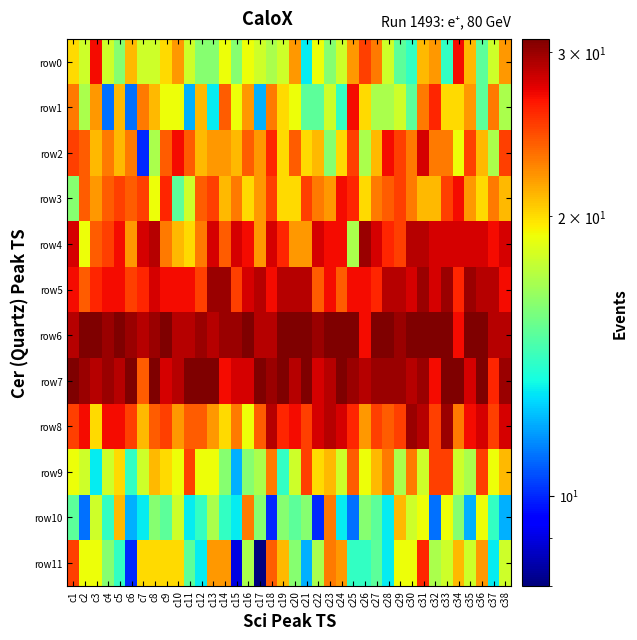

Reading right to left, transcribe all the data shown in this chart.

row0: c38=22	c37=18	c36=15	c35=21	c34=27	c33=14	c32=22	c31=21	c30=14	c29=15	c28=18	c27=23	c26=25	c25=22	c24=18	c23=16	c22=19	c21=13	c20=22	c19=18	c18=17	c17=18	c16=19	c15=16	c14=19	c13=16	c12=16	c11=18	c10=22	c9=20	c8=18	c7=18	c6=21	c5=16	c4=18	c3=27	c2=18	c1=20
row1: c38=17	c37=23	c36=15	c35=22	c34=20	c33=20	c32=26	c31=23	c30=15	c29=18	c28=17	c27=17	c26=20	c25=27	c24=14	c23=18	c22=15	c21=15	c20=19	c19=20	c18=23	c17=12	c16=22	c15=19	c14=24	c13=13	c12=21	c11=12	c10=19	c9=19	c8=21	c7=23	c6=11	c5=21	c4=11	c3=22	c2=17	c1=23
row2: c38=25	c37=17	c36=21	c35=25	c34=19	c33=23	c32=23	c31=28	c30=23	c29=25	c28=27	c27=21	c26=17	c25=25	c24=20	c23=16	c22=21	c21=20	c20=24	c19=20	c18=26	c17=22	c16=24	c15=21	c14=22	c13=22	c12=21	c11=24	c10=27	c9=24	c8=17	c7=10	c6=23	c5=21	c4=23	c3=21	c2=24	c1=25
row3: c38=21	c37=23	c36=20	c35=22	c34=27	c33=25	c32=21	c31=21	c30=23	c29=25	c28=24	c27=23	c26=20	c25=26	c24=27	c23=22	c22=23	c21=25	c20=20	c19=20	c18=25	c17=22	c16=20	c15=23	c14=21	c13=25	c12=24	c11=18	c10=15	c9=26	c8=19	c7=25	c6=24	c5=25	c4=24	c3=22	c2=24	c1=16
row4: c38=28	c37=27	c36=28	c35=28	c34=28	c33=28	c32=28	c31=29	c30=29	c29=25	c28=26	c27=28	c26=30	c25=17	c24=27	c23=27	c22=28	c21=22	c20=22	c19=26	c18=28	c17=22	c16=27	c15=28	c14=24	c13=28	c12=23	c11=20	c10=21	c9=23	c8=29	c7=28	c6=22	c5=27	c4=25	c3=24	c2=19	c1=28
row5: c38=27	c37=29	c36=29	c35=30	c34=26	c33=30	c32=28	c31=30	c30=28	c29=29	c28=29	c27=26	c26=27	c25=27	c24=24	c23=27	c22=24	c21=29	c20=29	c19=29	c18=27	c17=29	c16=28	c15=25	c14=30	c13=30	c12=25	c11=27	c10=27	c9=27	c8=28	c7=26	c6=25	c5=27	c4=27	c3=26	c2=24	c1=27
row6: c38=29	c37=29	c36=31	c35=31	c34=27	c33=31	c32=31	c31=31	c30=31	c29=30	c28=31	c27=31	c26=27	c25=31	c24=31	c23=31	c22=30	c21=31	c20=31	c19=31	c18=29	c17=29	c16=31	c15=30	c14=30	c13=29	c12=30	c11=29	c10=29	c9=31	c8=30	c7=29	c6=30	c5=31	c4=30	c3=31	c2=31	c1=29
row7: c38=30	c37=26	c36=31	c35=28	c34=31	c33=31	c32=27	c31=30	c30=29	c29=30	c28=30	c27=30	c26=29	c25=30	c24=31	c23=29	c22=28	c21=31	c20=29	c19=31	c18=30	c17=31	c16=28	c15=28	c14=27	c13=31	c12=31	c11=31	c10=29	c9=28	c8=31	c7=24	c6=31	c5=29	c4=30	c3=29	c2=30	c1=31
row8: c38=28	c37=25	c36=28	c35=27	c34=23	c33=30	c32=25	c31=29	c30=30	c29=25	c28=24	c27=25	c26=22	c25=26	c24=28	c23=29	c22=28	c21=25	c20=27	c19=26	c18=29	c17=24	c16=19	c15=23	c14=20	c13=22	c12=24	c11=24	c10=22	c9=25	c8=24	c7=21	c6=25	c5=27	c4=27	c3=20	c2=27	c1=25
row9: c38=21	c37=19	c36=25	c35=17	c34=18	c33=25	c32=25	c31=18	c30=23	c29=17	c28=23	c27=21	c26=19	c25=24	c24=18	c23=21	c22=20	c21=25	c20=18	c19=14	c18=23	c17=17	c16=16	c15=12	c14=16	c13=19	c12=19	c11=25	c10=19	c9=20	c8=21	c7=18	c6=14	c5=20	c4=18	c3=13	c2=18	c1=19
row10: c38=12	c37=14	c36=19	c35=12	c34=16	c33=19	c32=11	c31=19	c30=18	c29=21	c28=13	c27=15	c26=16	c25=11	c24=13	c23=23	c22=10	c21=16	c20=15	c19=16	c18=10	c17=16	c16=23	c15=13	c14=14	c13=17	c12=14	c11=13	c10=18	c9=15	c8=16	c7=13	c6=12	c5=21	c4=14	c3=18	c2=11	c1=15
row11: c38=18	c37=13	c36=22	c35=18	c34=21	c33=18	c32=17	c31=26	c30=19	c29=19	c28=13	c27=15	c26=14	c25=14	c24=22	c23=23	c22=17	c21=12	c20=16	c19=21	c18=24	c17=8	c16=17	c15=9	c14=22	c13=22	c12=13	c11=15	c10=20	c9=20	c8=20	c7=20	c6=10	c5=14	c4=16	c3=19	c2=19	c1=25